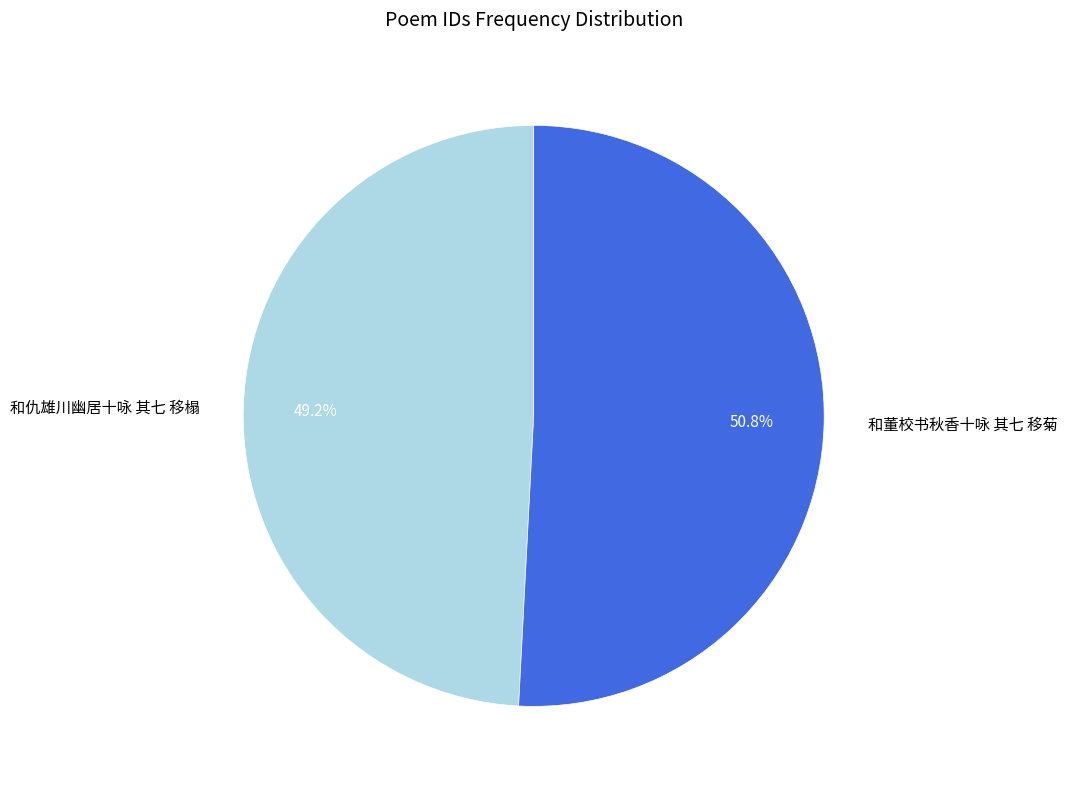

Which category has the smallest portion of the pie?

和仇雄川幽居十咏 其七 移榻